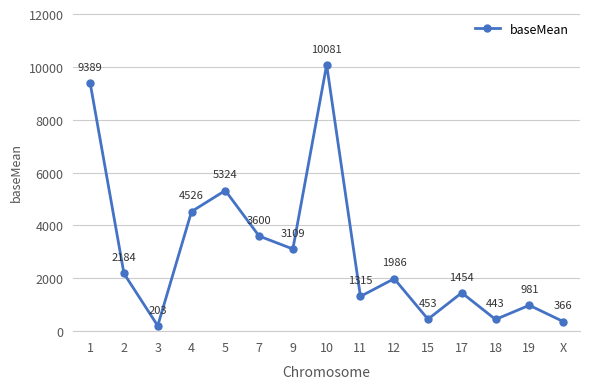

List the labels in order of value, largest first.

10, 1, 5, 4, 7, 9, 2, 12, 17, 11, 19, 15, 18, X, 3